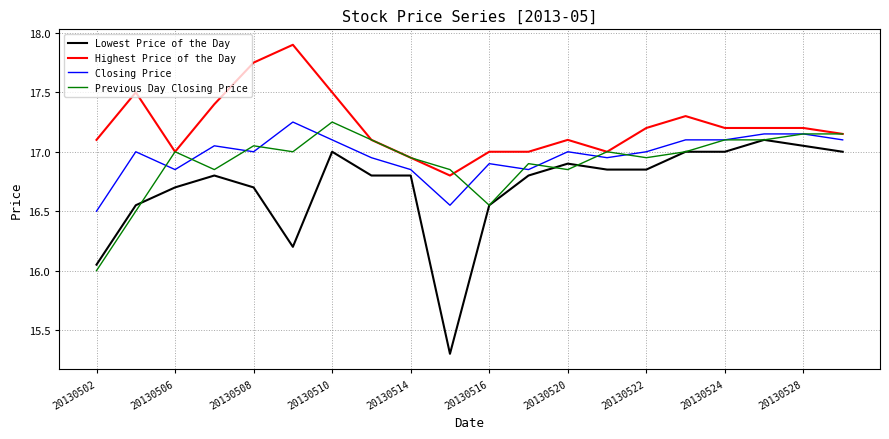

What is the minimum value shown in the chart?

15.3